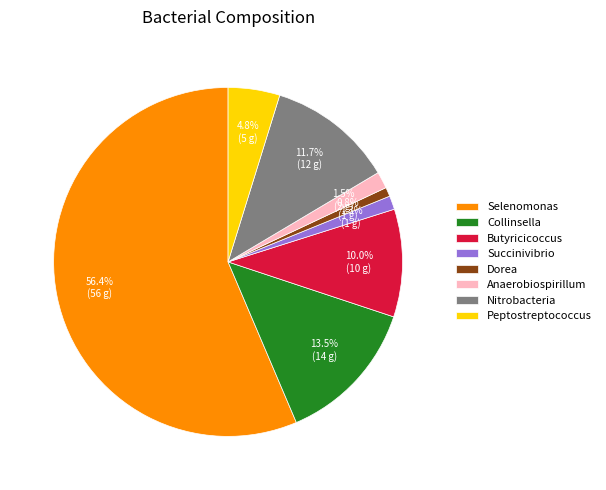

What is the largest slice in the pie chart?

Selenomonas